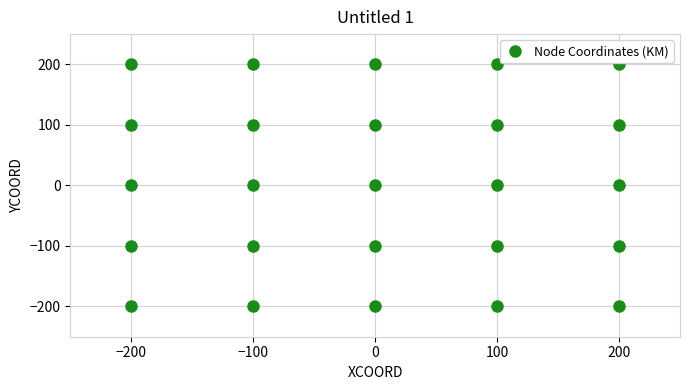

What is the range of X values (max minus min)?

400